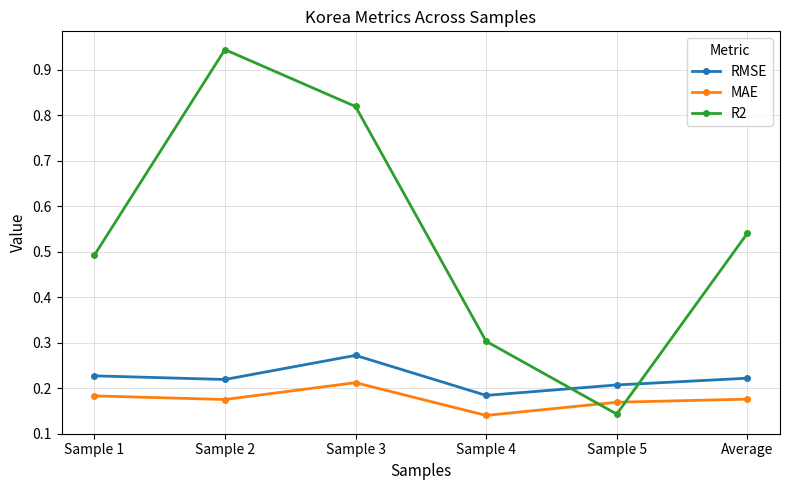

Which label corresponds to the largest value in the chart?

Sample 2